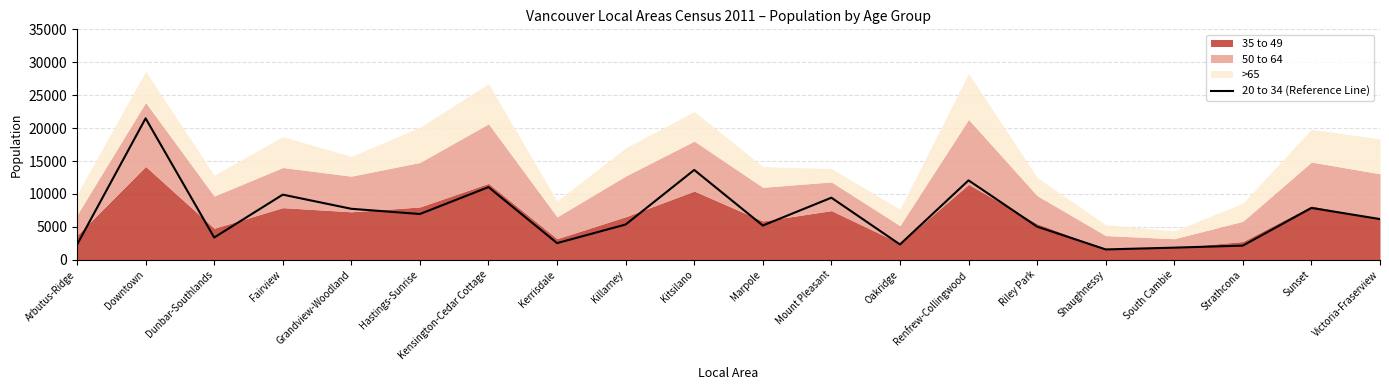

How many data points are less than 6185?

10